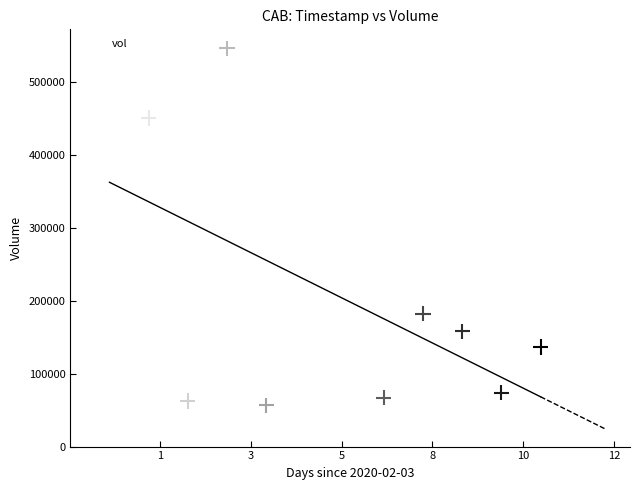

What is the average X value?

1581163200